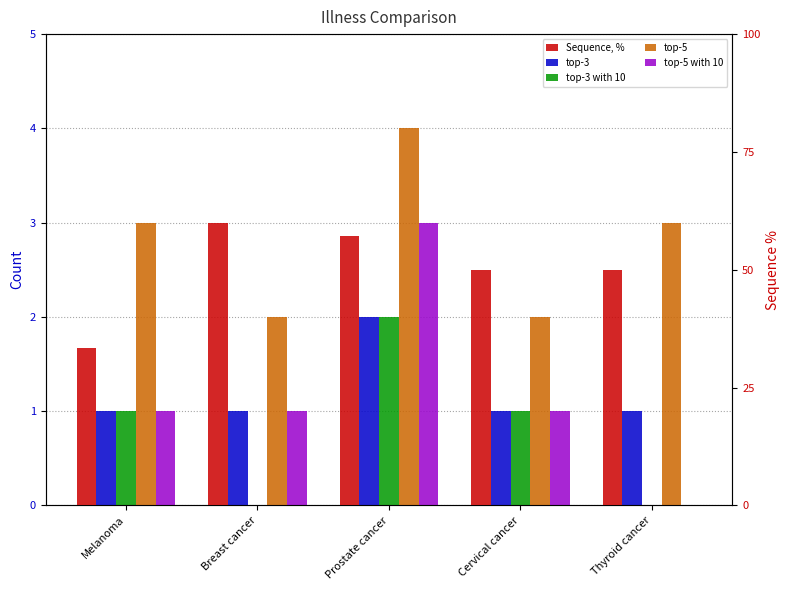

What is the maximum value shown in the chart?

60.0